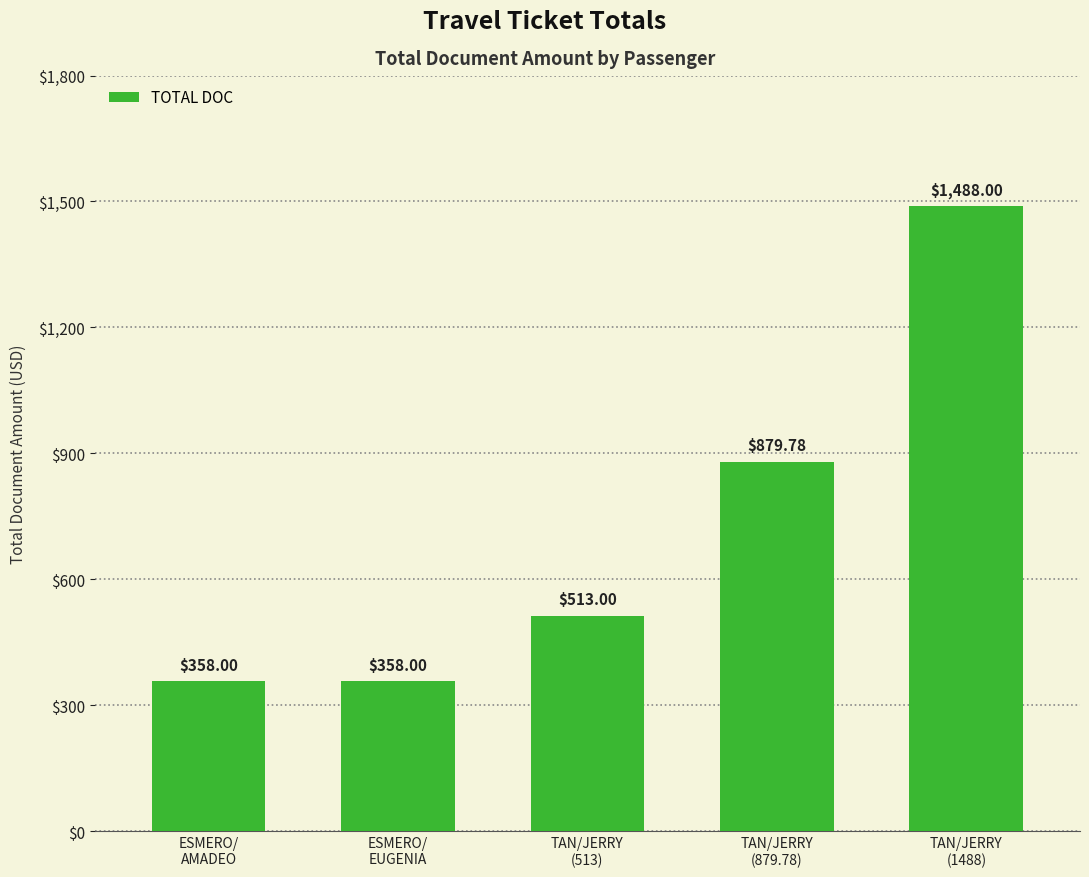

Read the value at TAN/JERRY
(879.78).

879.8